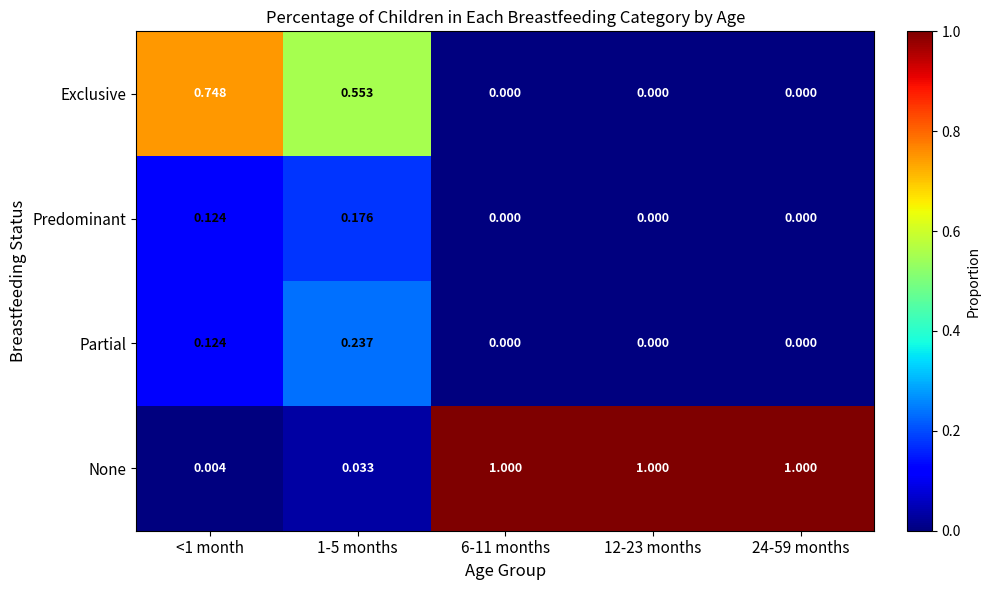

Which series has the largest total across all categories?

None